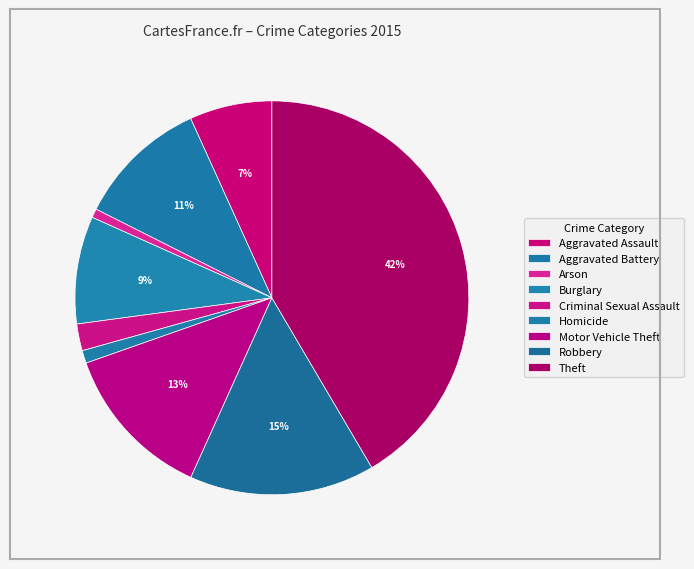

What is the total percentage of Robbery and Criminal Sexual Assault?

17.4%